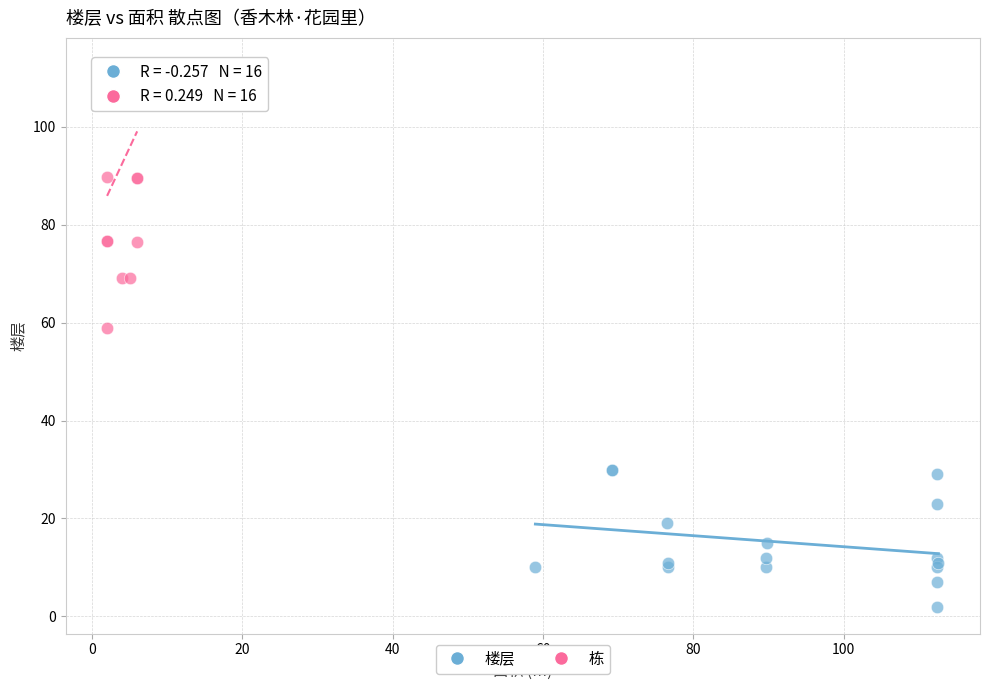

Which series reaches the minimum Y coordinate?

楼层